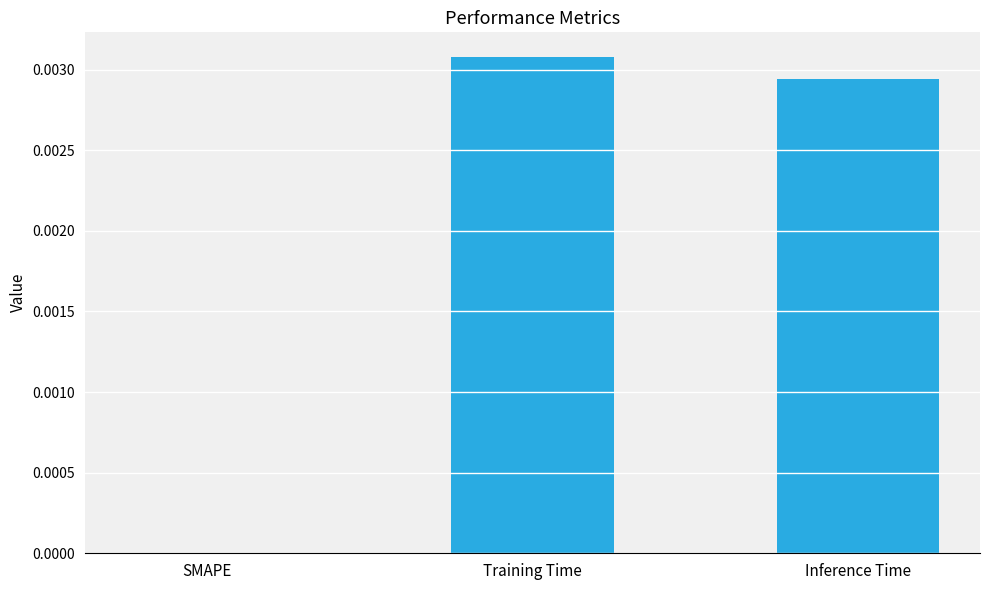

Are the bars horizontal?

No